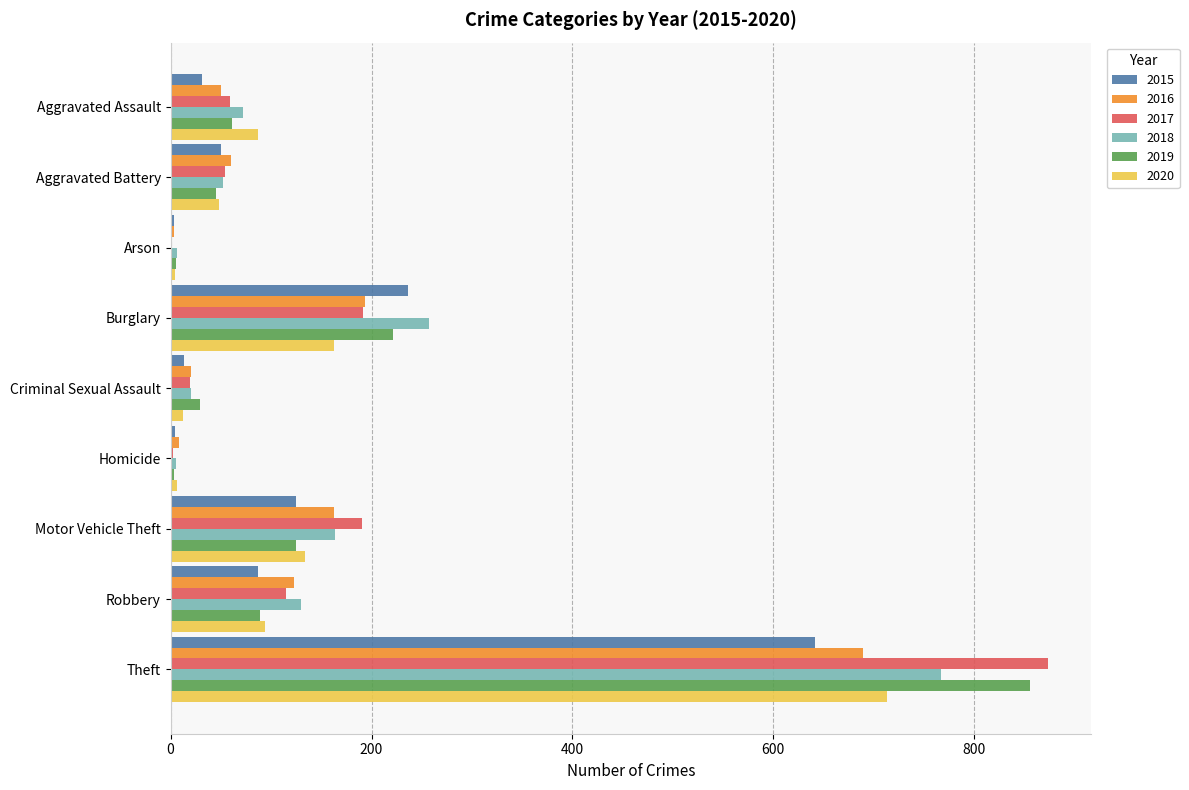

What is the highest value of the 2016 series?

689